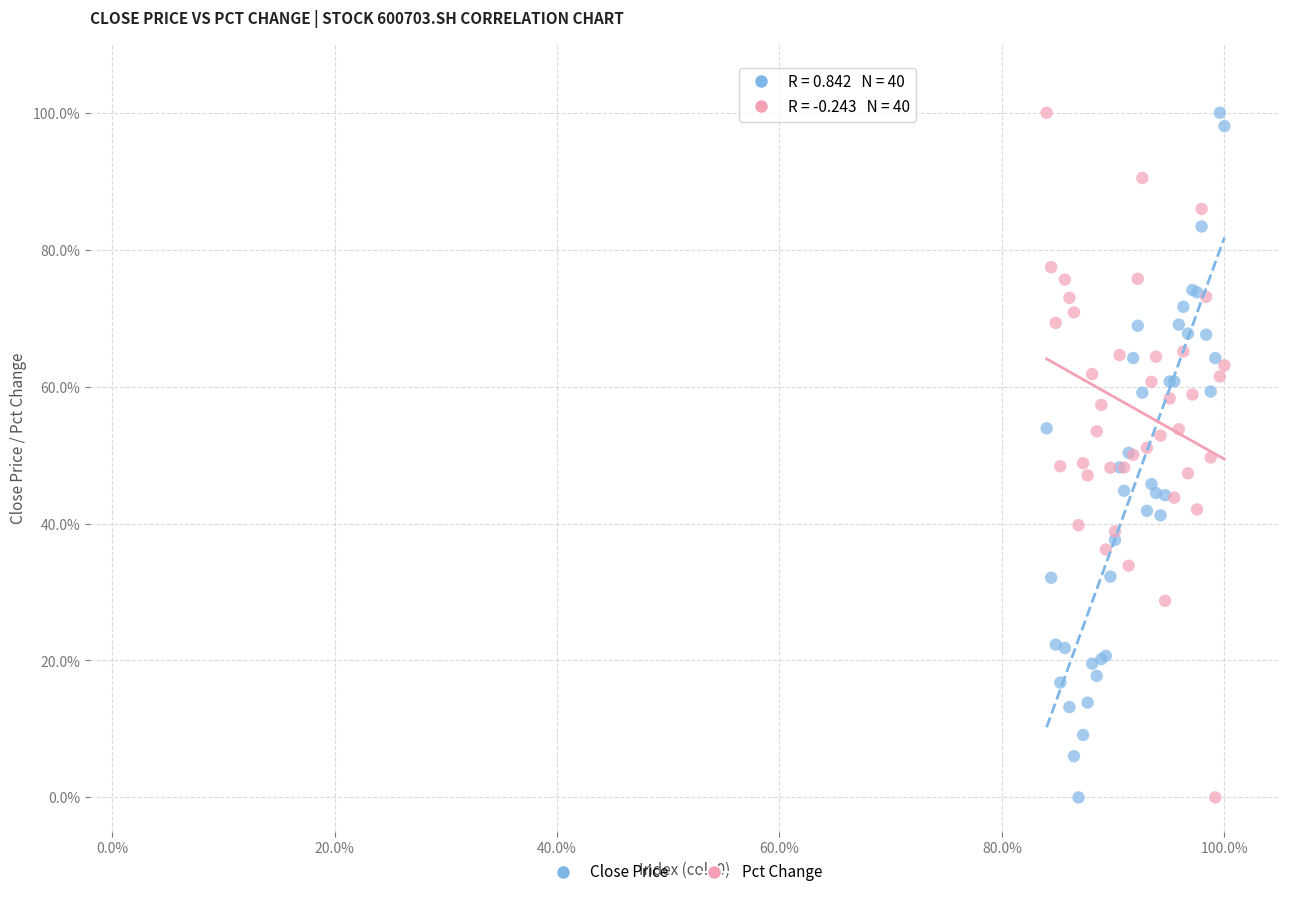

What are all the series names shown in the legend?

Close Price, Pct Change